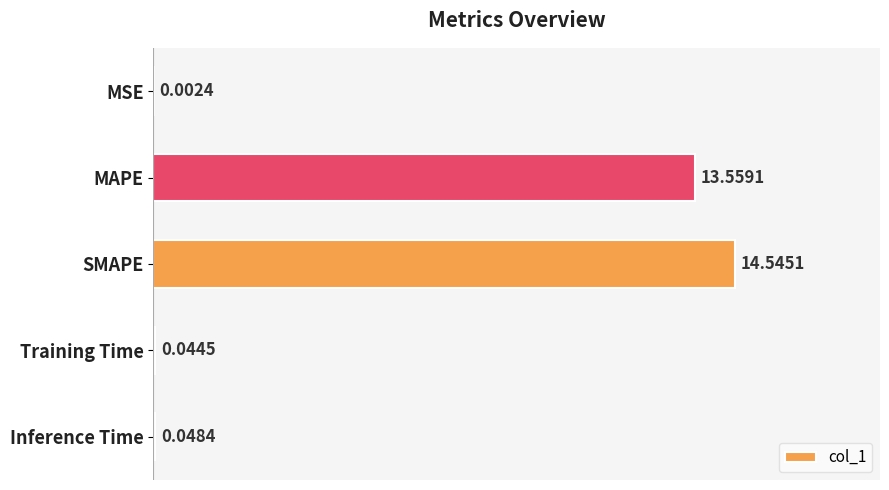

Which has a higher value, Inference Time or SMAPE?

SMAPE